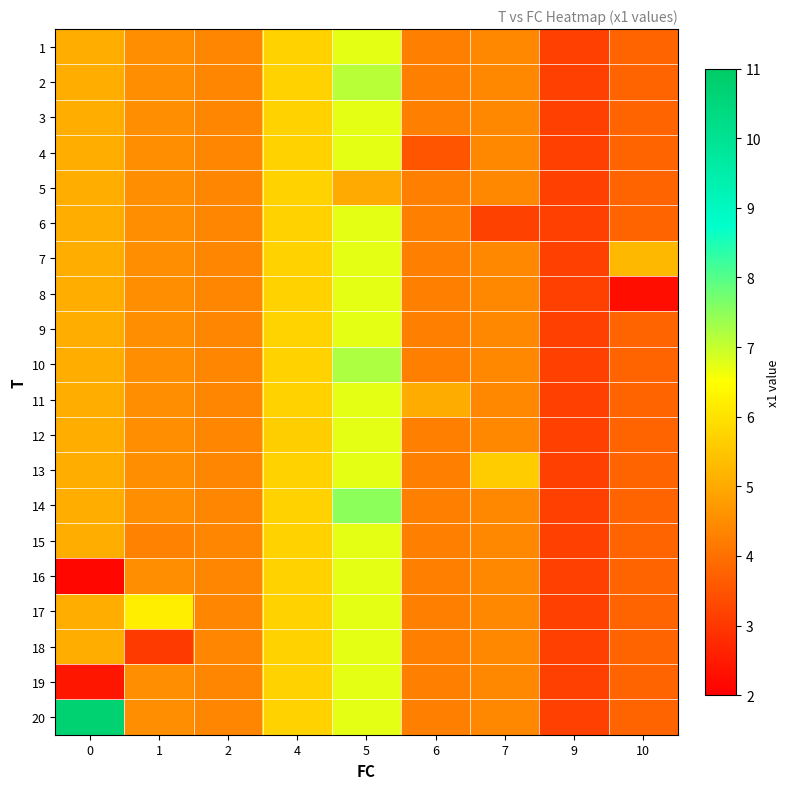

Reading left to right, transcribe all the data shown in this chart.

1: 0=5.1	1=4.5	2=4.4	4=5.7	5=6.7	6=4.3	7=4.4	9=3.2	10=3.8
2: 0=5.1	1=4.5	2=4.4	4=5.7	5=7.1	6=4.3	7=4.4	9=3.2	10=3.8
3: 0=5.1	1=4.5	2=4.4	4=5.7	5=6.7	6=4.3	7=4.4	9=3.2	10=3.8
4: 0=5.1	1=4.5	2=4.4	4=5.7	5=6.7	6=3.5	7=4.4	9=3.2	10=3.8
5: 0=5.1	1=4.5	2=4.4	4=5.7	5=5.0	6=4.3	7=4.4	9=3.2	10=3.8
6: 0=5.1	1=4.5	2=4.4	4=5.7	5=6.7	6=4.3	7=3.2	9=3.2	10=3.8
7: 0=5.1	1=4.5	2=4.4	4=5.7	5=6.7	6=4.3	7=4.4	9=3.2	10=5.3
8: 0=5.1	1=4.5	2=4.4	4=5.7	5=6.7	6=4.3	7=4.4	9=3.2	10=2.3
9: 0=5.1	1=4.5	2=4.4	4=5.8	5=6.7	6=4.3	7=4.4	9=3.2	10=3.8
10: 0=5.1	1=4.5	2=4.4	4=5.7	5=7.2	6=4.3	7=4.4	9=3.2	10=3.8
11: 0=5.1	1=4.5	2=4.4	4=5.7	5=6.7	6=5.0	7=4.4	9=3.2	10=3.8
12: 0=5.1	1=4.5	2=4.4	4=5.6	5=6.7	6=4.3	7=4.4	9=3.2	10=3.8
13: 0=5.1	1=4.5	2=4.4	4=5.7	5=6.7	6=4.3	7=5.6	9=3.2	10=3.8
14: 0=5.1	1=4.5	2=4.4	4=5.7	5=7.5	6=4.3	7=4.4	9=3.2	10=3.8
15: 0=5.1	1=4.3	2=4.4	4=5.7	5=6.7	6=4.3	7=4.4	9=3.2	10=3.8
16: 0=2.1	1=4.5	2=4.4	4=5.7	5=6.7	6=4.3	7=4.4	9=3.2	10=3.8
17: 0=5.1	1=6.2	2=4.4	4=5.7	5=6.7	6=4.3	7=4.4	9=3.2	10=3.8
18: 0=5.1	1=3.0	2=4.4	4=5.7	5=6.7	6=4.3	7=4.4	9=3.2	10=3.8
19: 0=2.4	1=4.5	2=4.4	4=5.7	5=6.7	6=4.3	7=4.4	9=3.2	10=3.8
20: 0=10.7	1=4.5	2=4.4	4=5.7	5=6.7	6=4.3	7=4.4	9=3.2	10=3.8